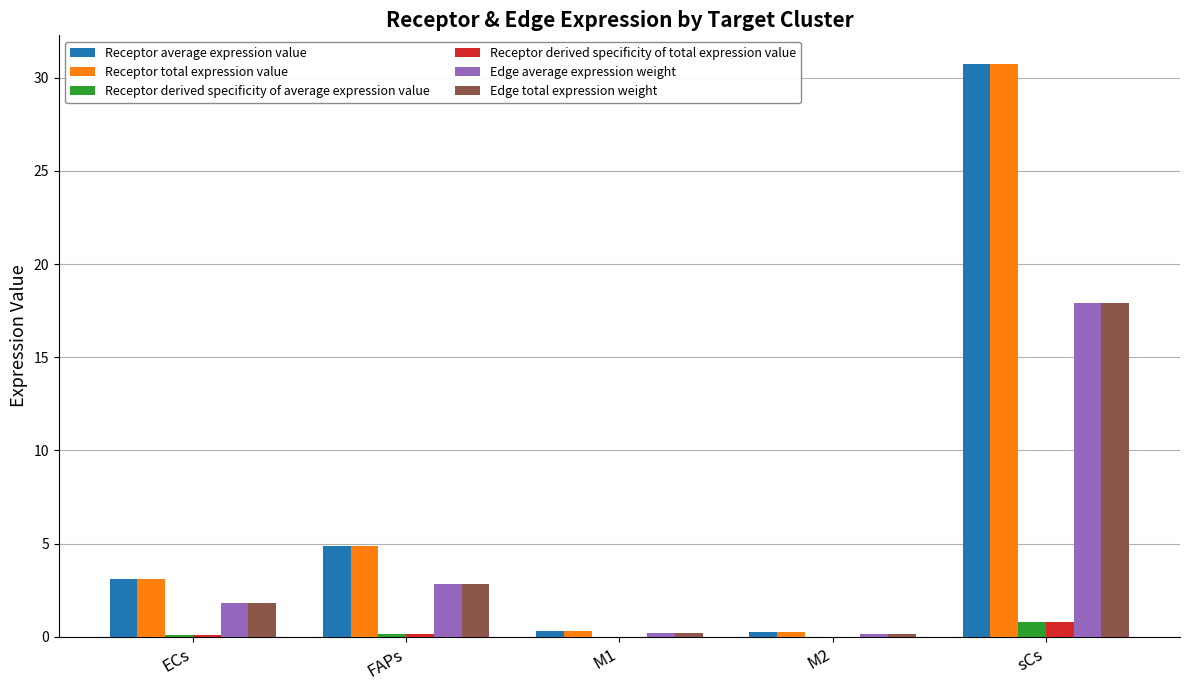

Are the bars grouped side by side (vs. stacked)?

Yes